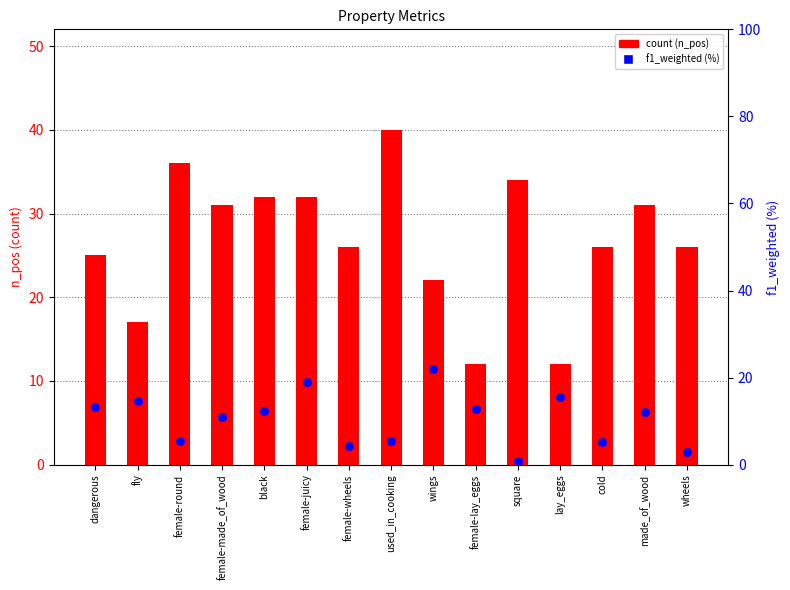

At how many categories does at least one series exceed 31?

5